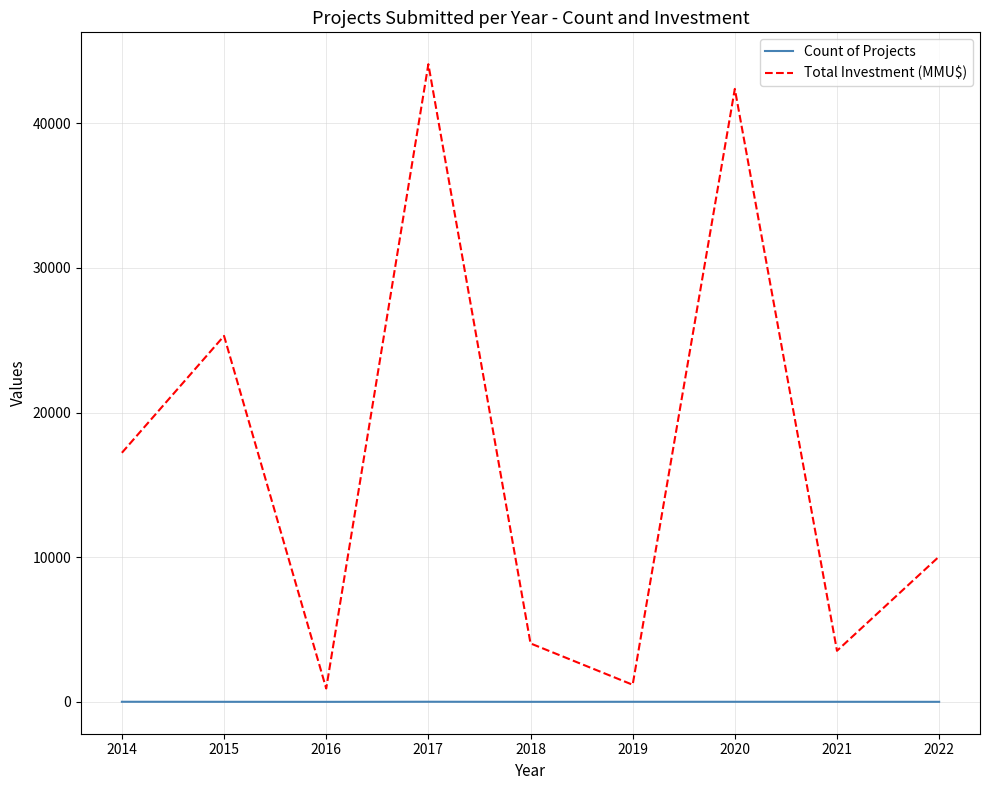

What is the smallest value displayed?

1